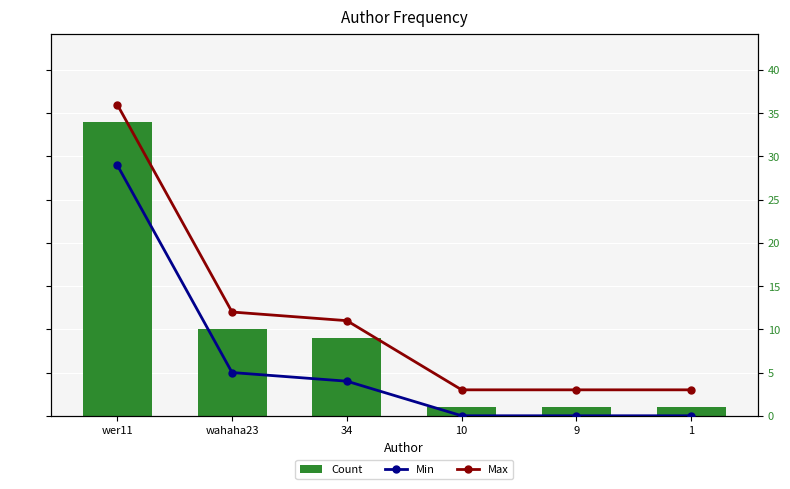

Which series has the largest range (max minus min)?

Count